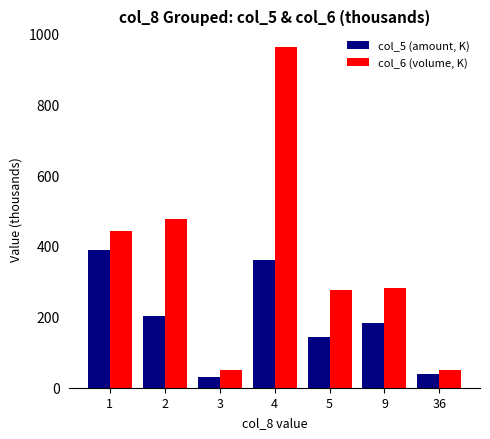

How many data points in col_6 (volume, K) are less than 282?

3